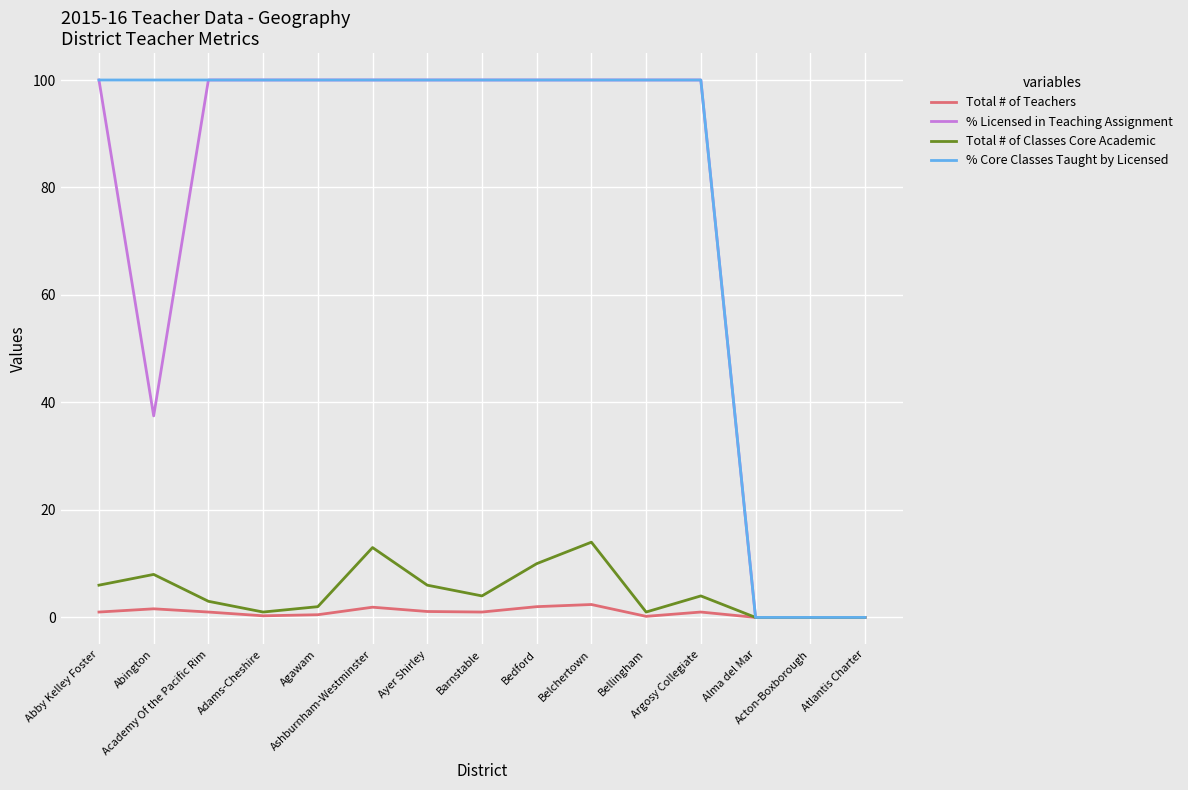

What are all the series names shown in the legend?

Total # of Teachers, % Licensed in Teaching Assignment, Total # of Classes Core Academic, % Core Classes Taught by Licensed